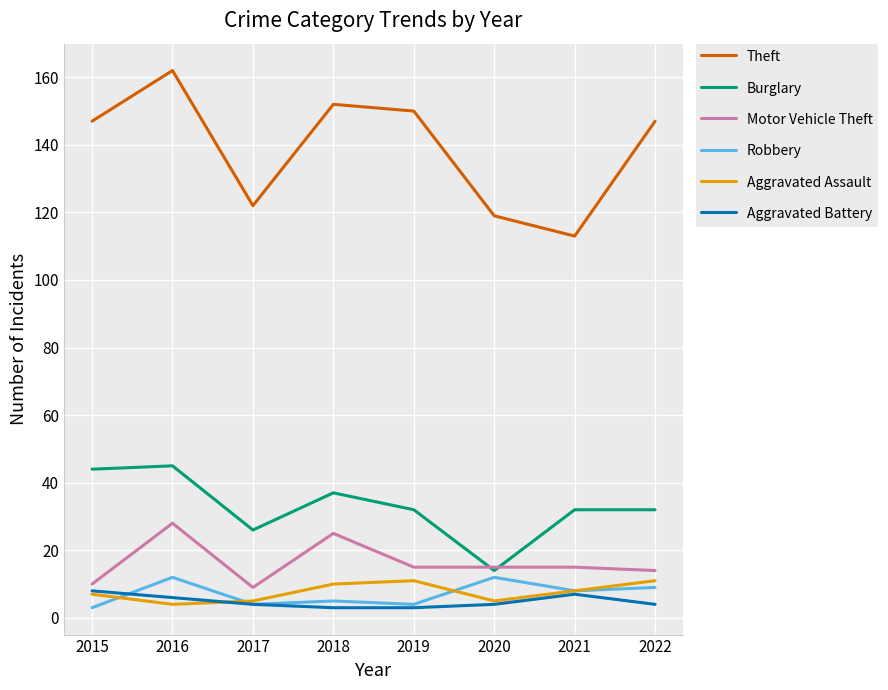

Between 2019 and 2020, which series saw the biggest shift?

Theft